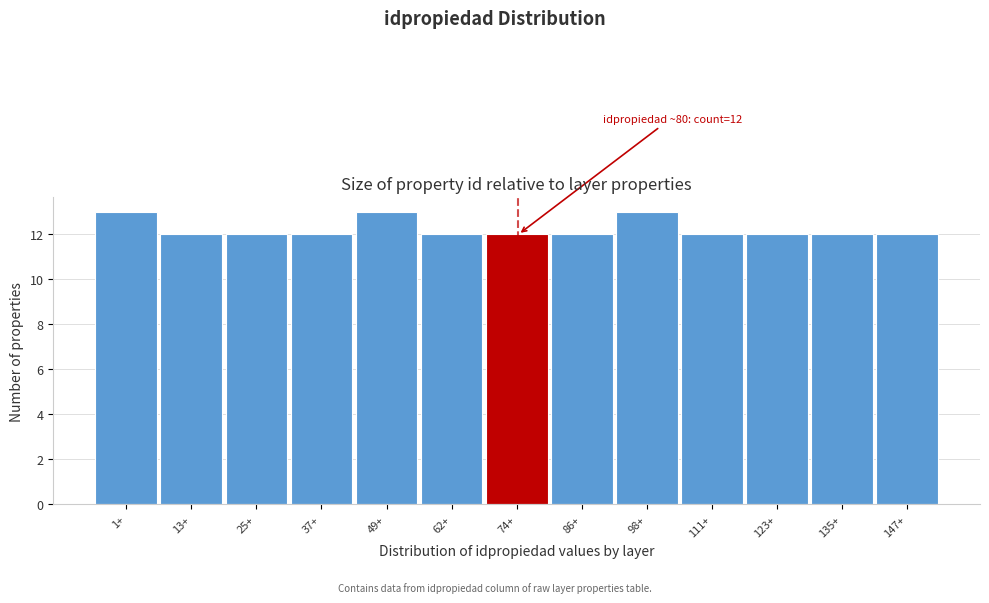

Reading left to right, transcribe all the data shown in this chart.

13	12	12	12	13	12	12	12	13	12	12	12	12